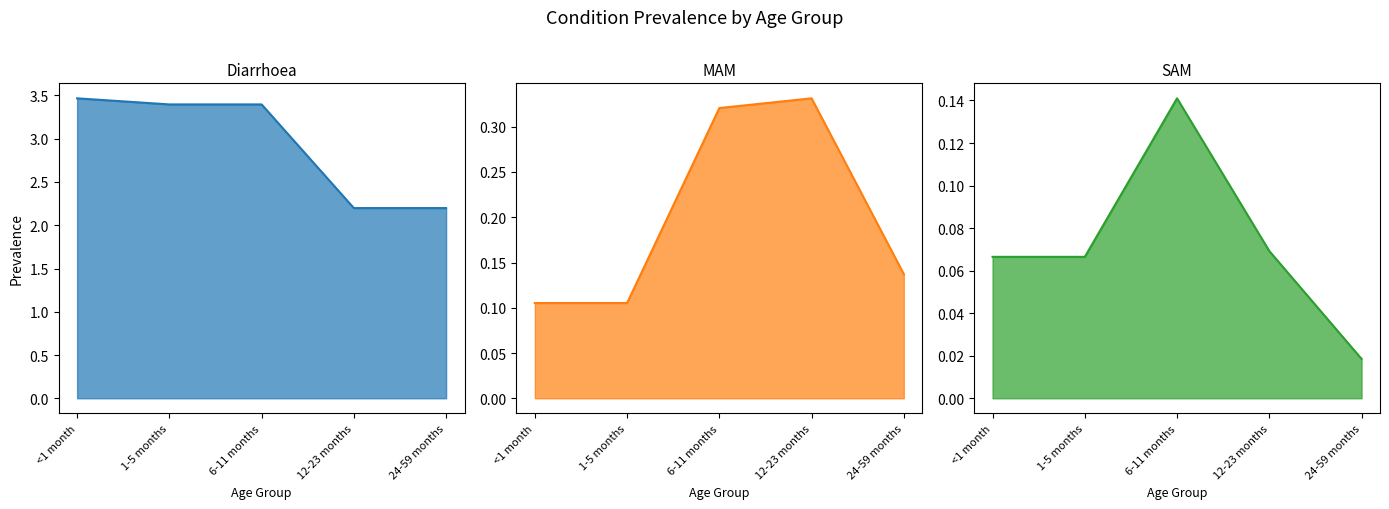

At which label does Diarrhoea first exceed 3?

<1 month